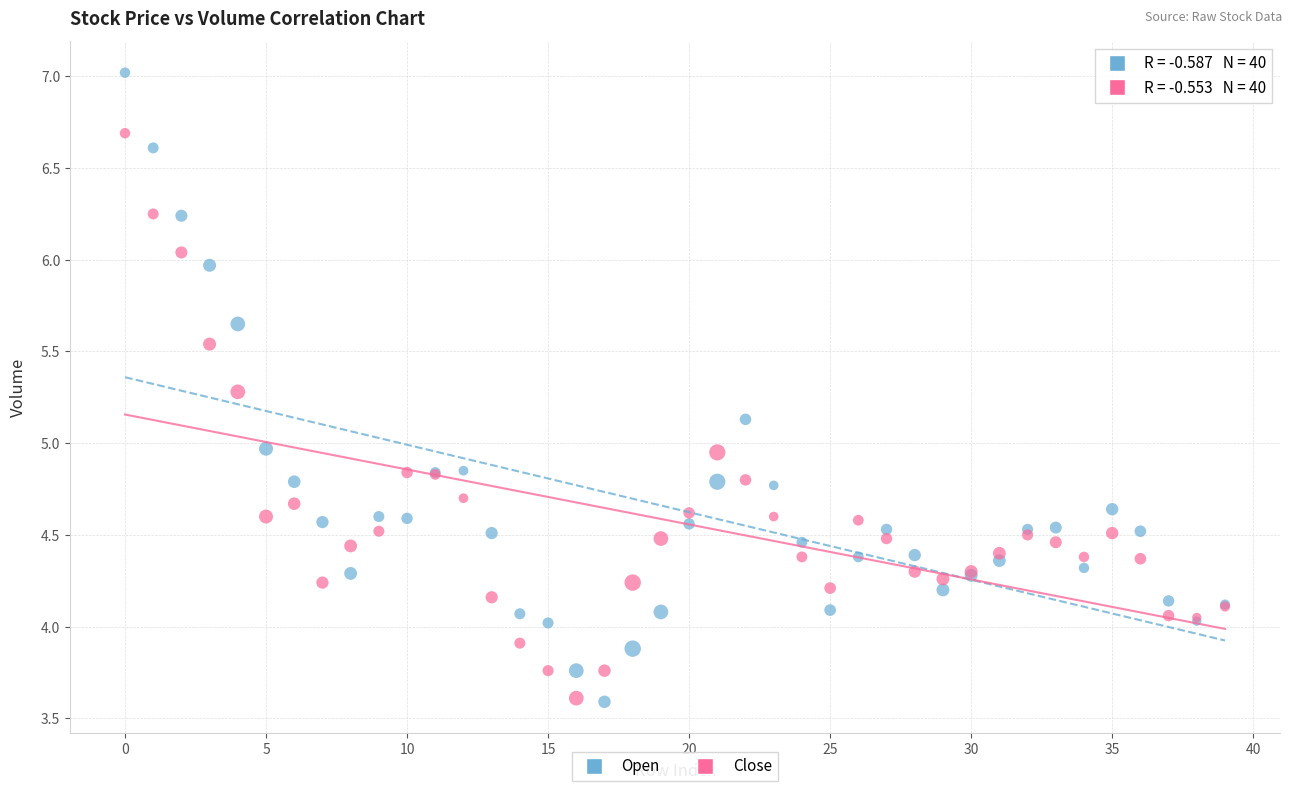

Which series contains the highest Y value?

Open